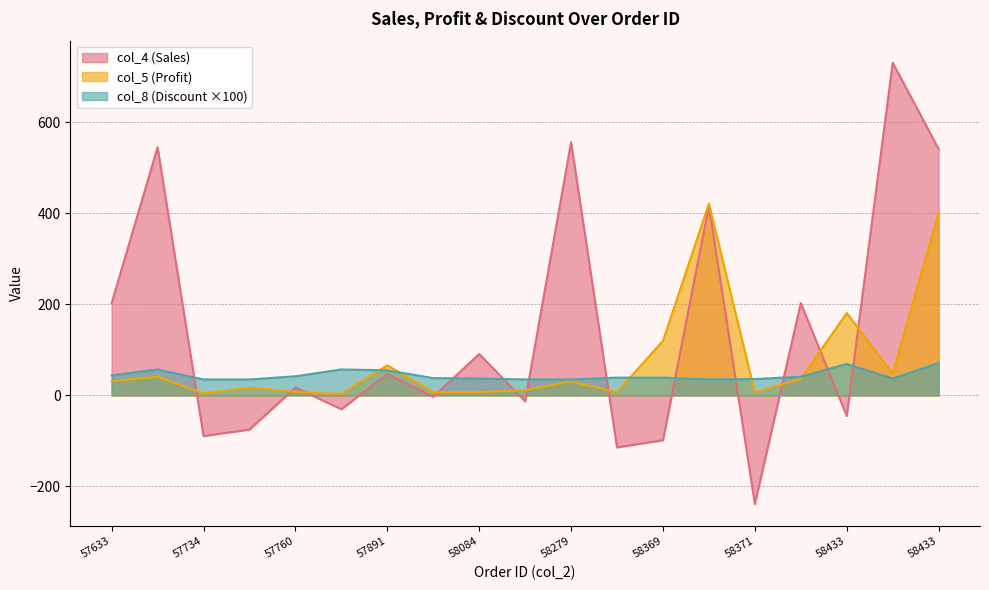

Which series has the largest total across all categories?

col_4 (Sales)